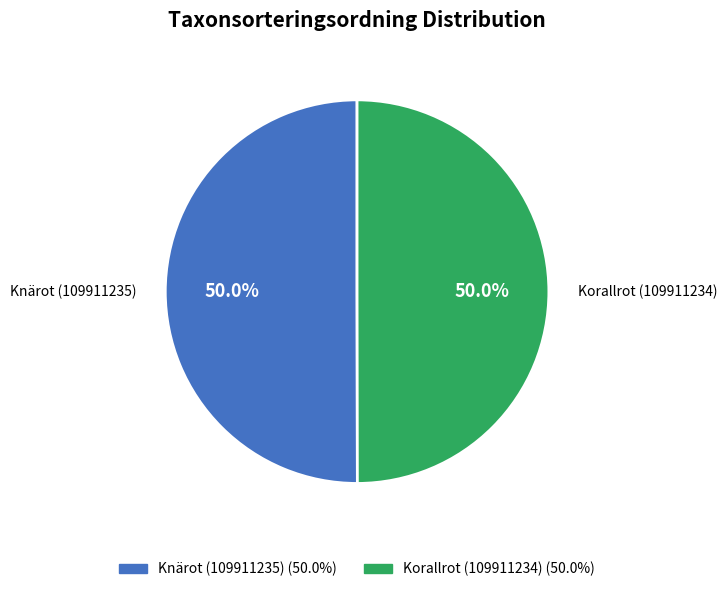

How much of the chart is everything except Knärot (109911235)?

50.0%